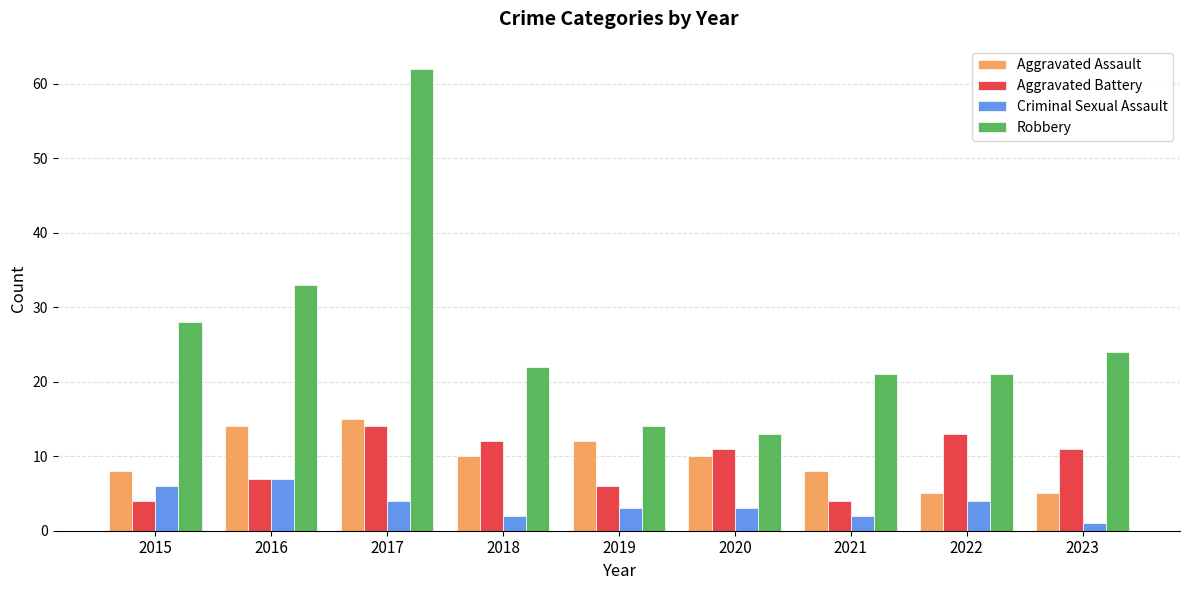

At how many categories does at least one series exceed 4?

9